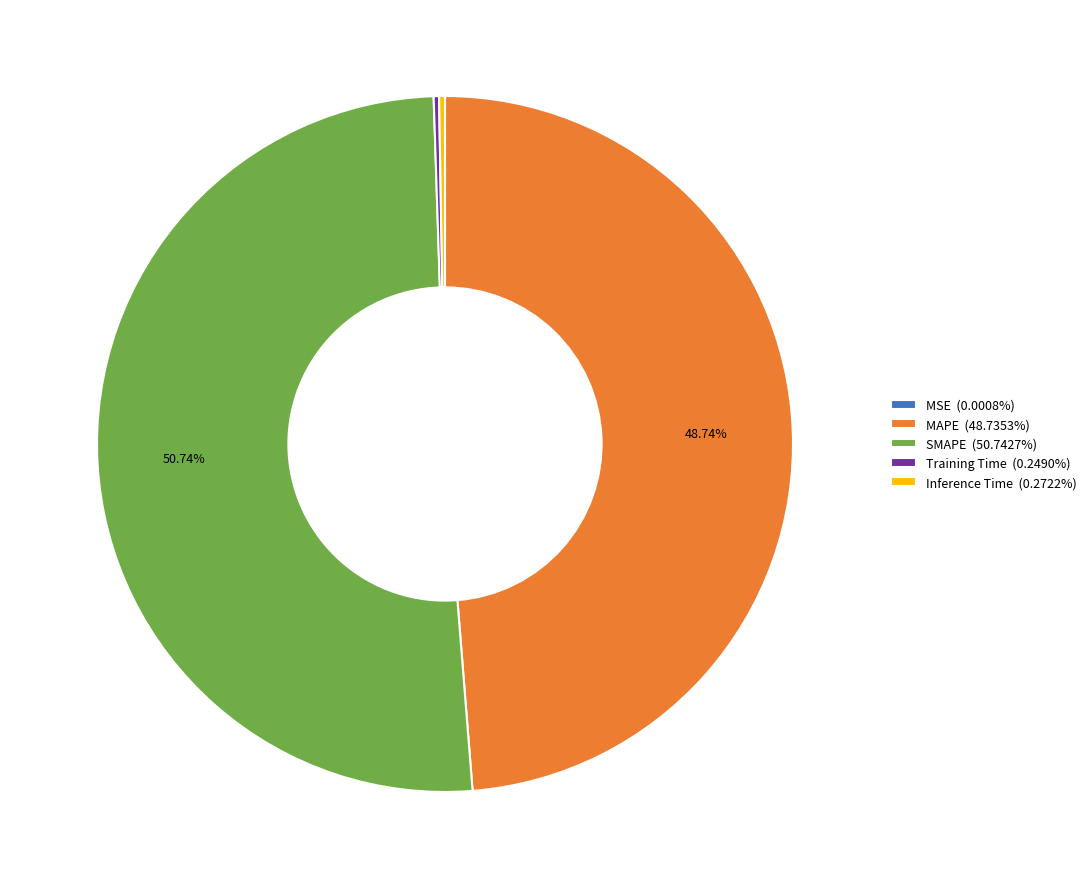

Does SMAPE (50.7427%) account for over 50% of the chart?

Yes